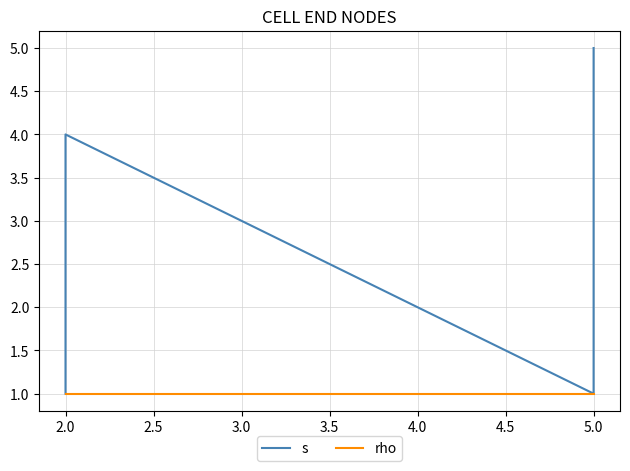

True or false: s and rho cross at least once.

False